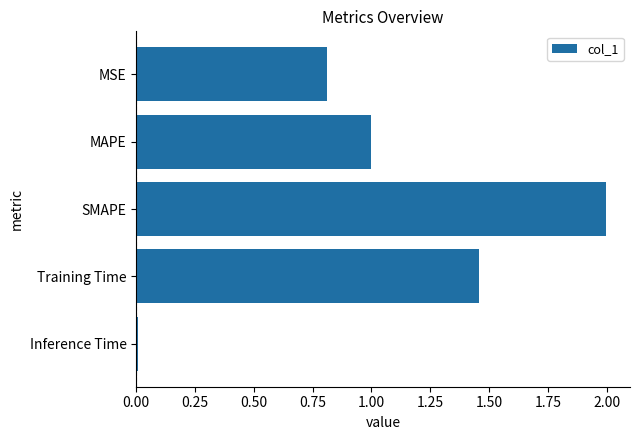

Count the number of data series in this chart.

1